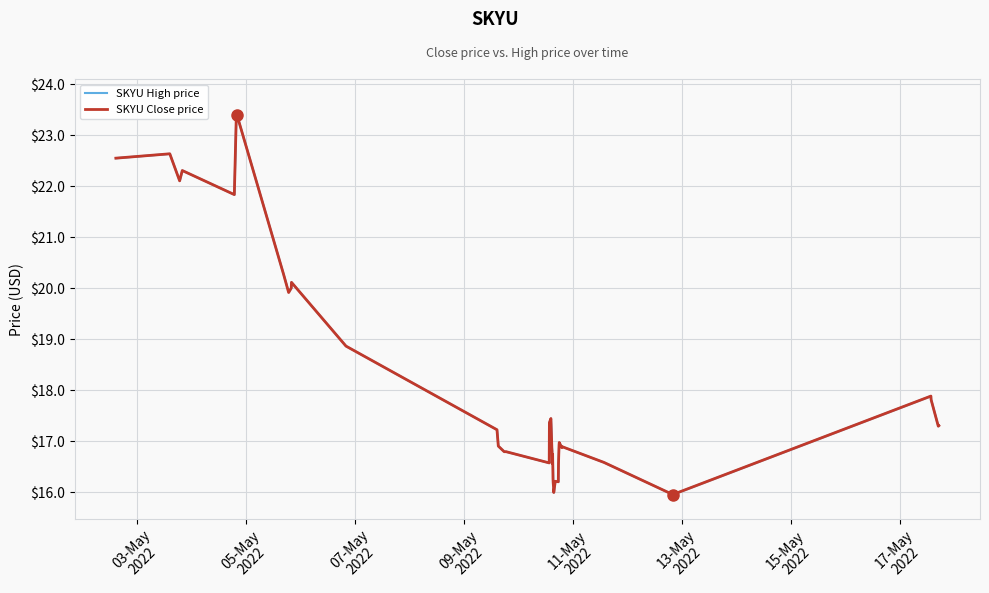

True or false: SKYU High price and SKYU Close price intersect in this chart.

False